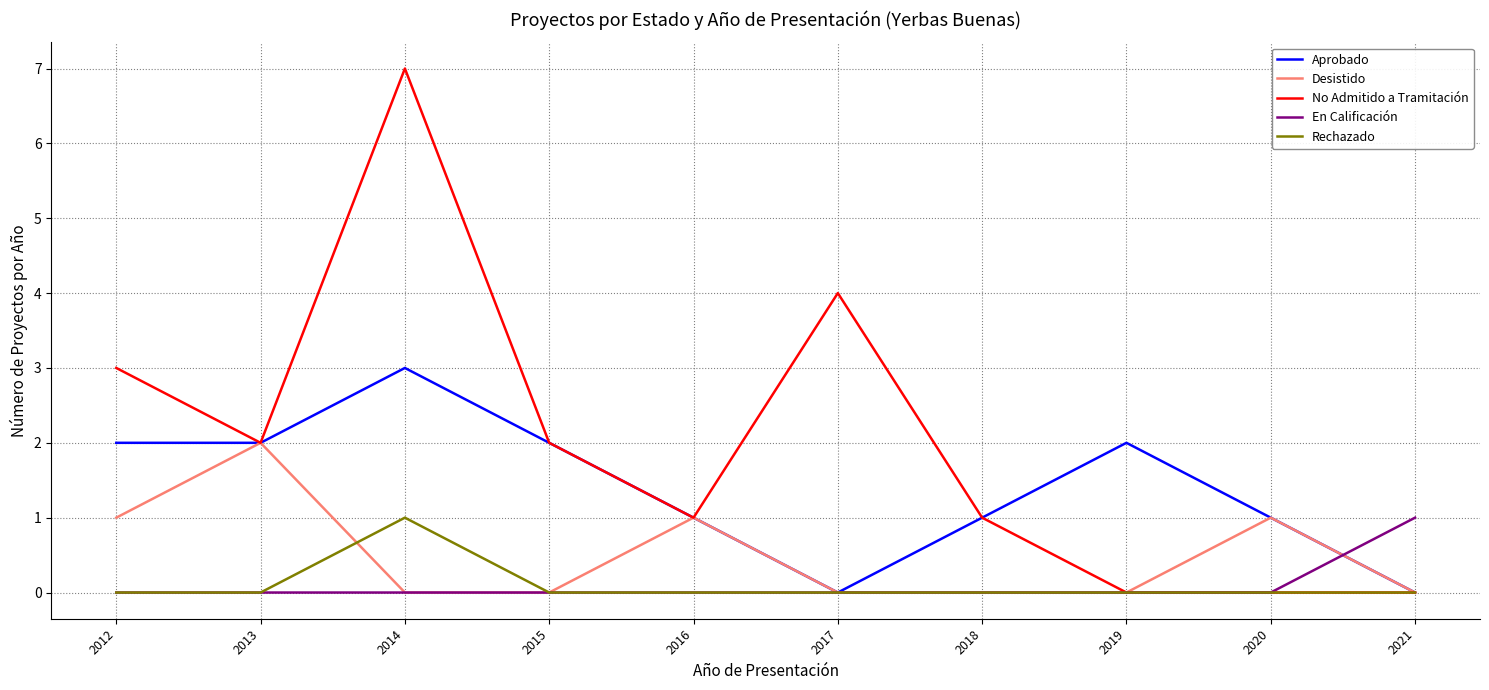

At which category does the chart reach its peak across all series?

2014